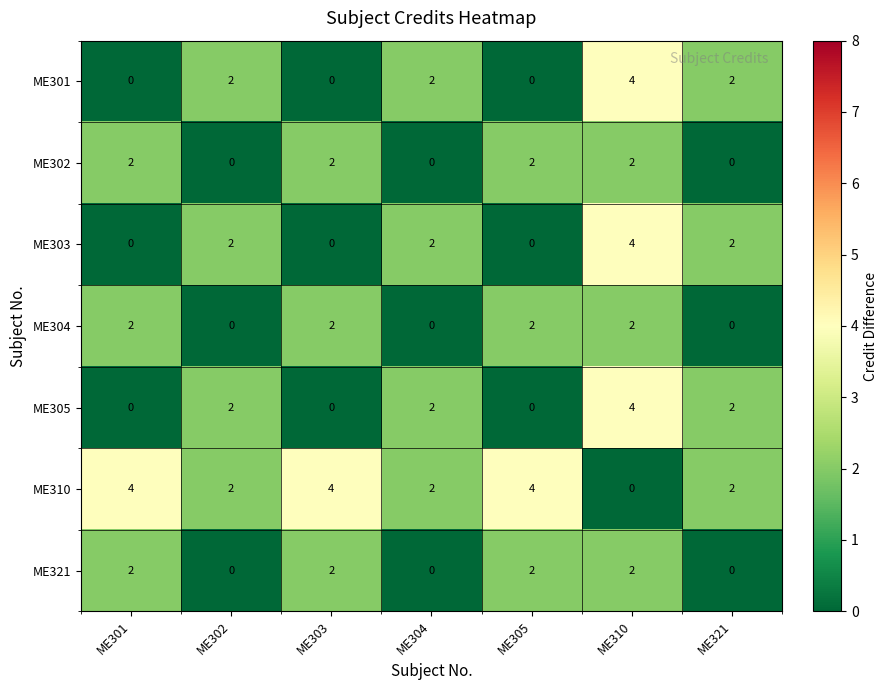

Count the ME310 values in the range 2 to 4.

6